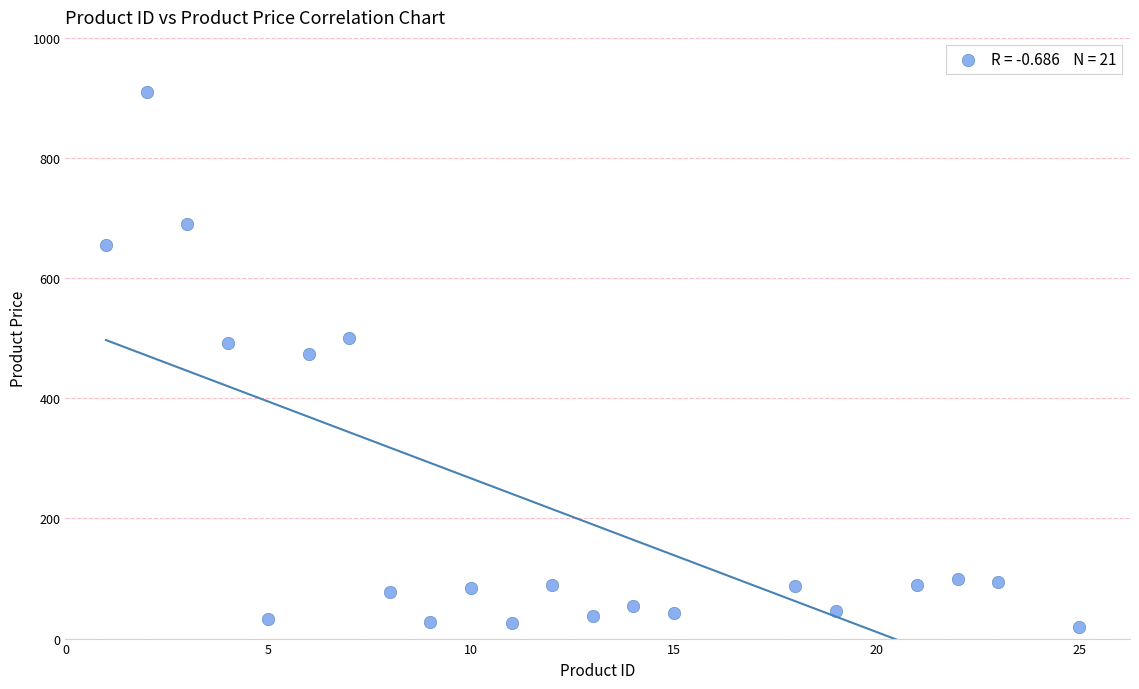

What is the range of X values (max minus min)?

24